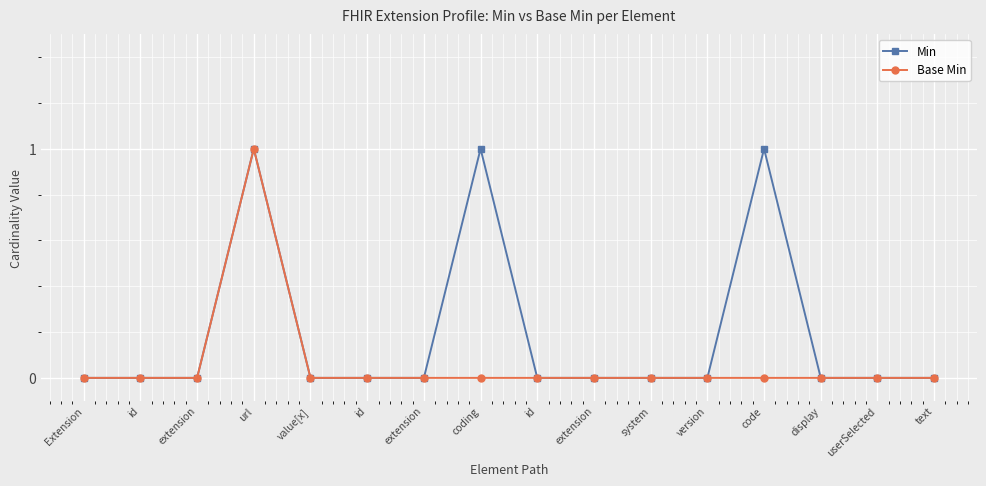

What is the sum of all Base Min values?

1